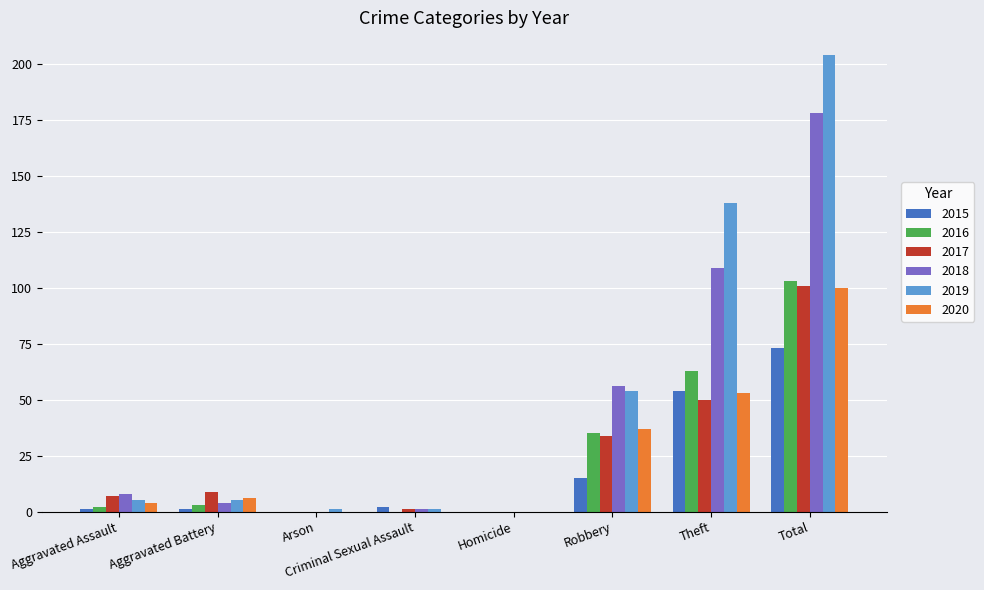

Which series has the widest spread of values?

2019